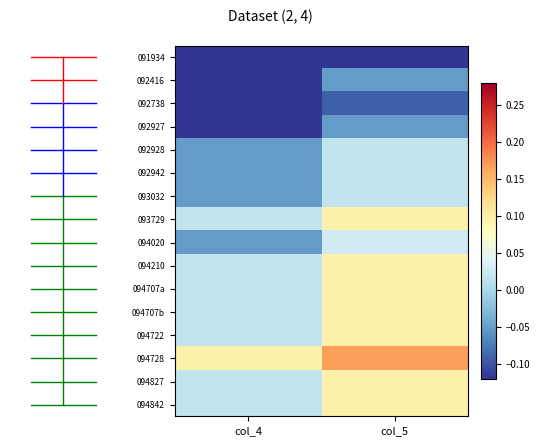

How many distinct data groups are displayed?

16